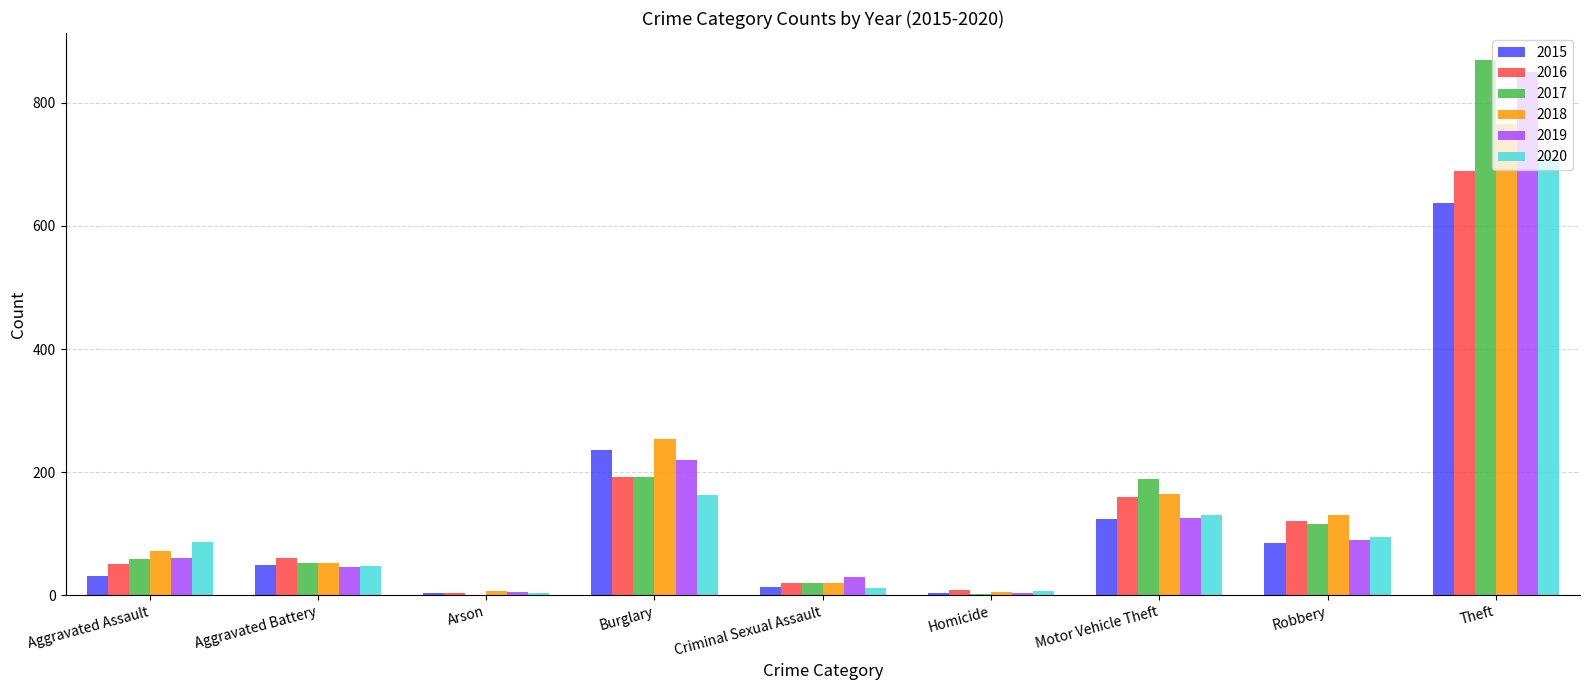

What is the total value across all series at Robbery?

633